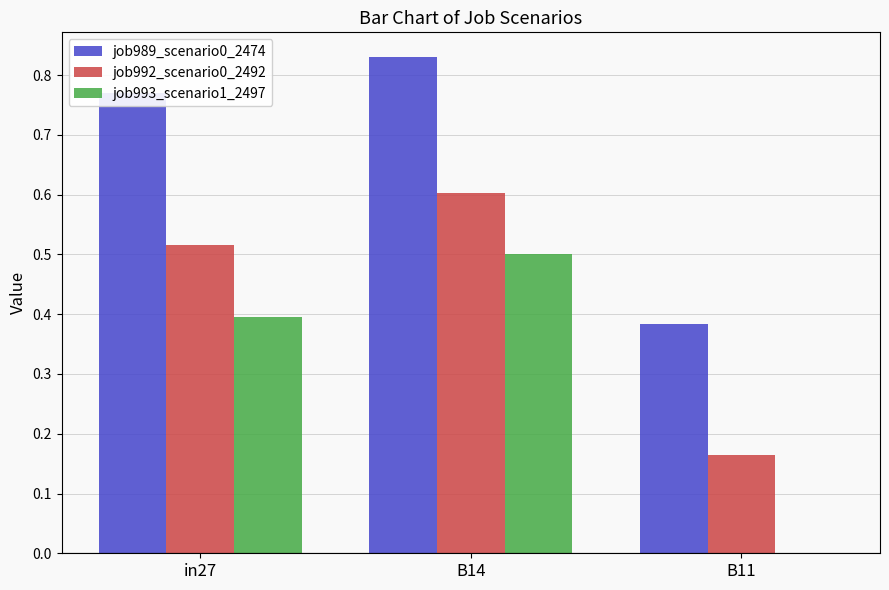

At which label does job992_scenario0_2492 reach its peak?

B14